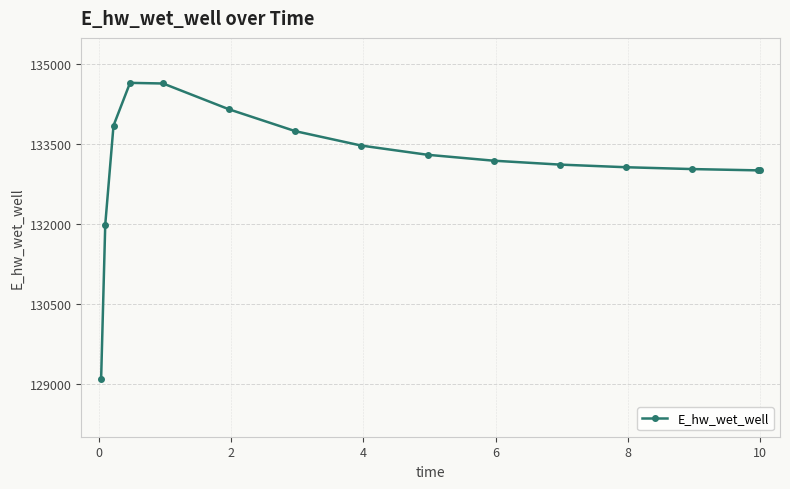

Count the number of data series in this chart.

1